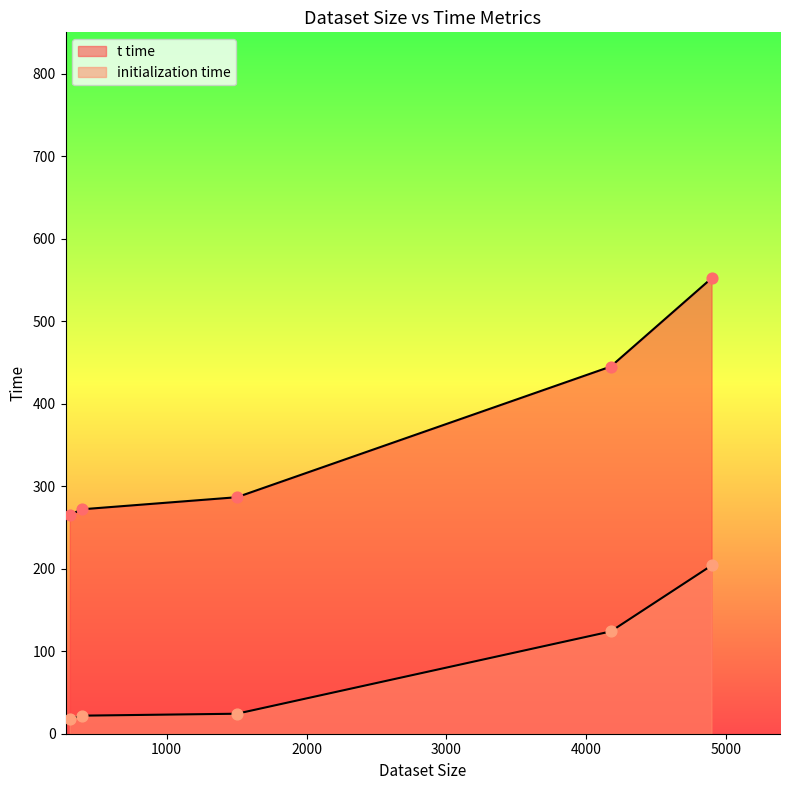

What are all the series names shown in the legend?

t time, initialization time